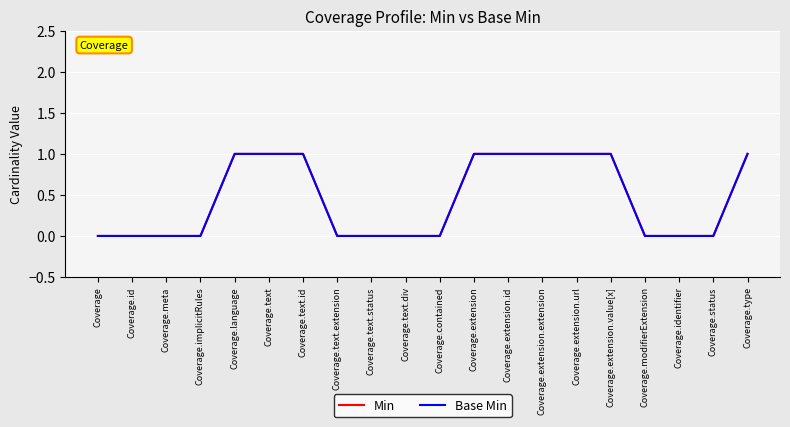

True or false: Min and Base Min cross at least once.

False